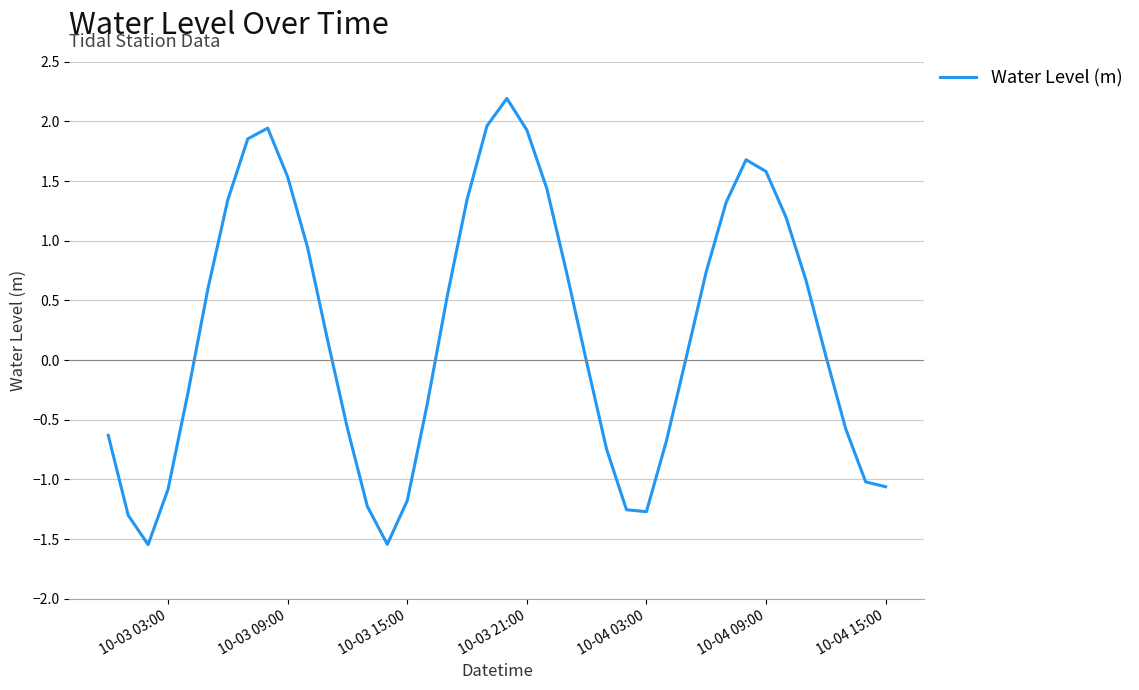

Is this an area chart (filled region under the line)?

No